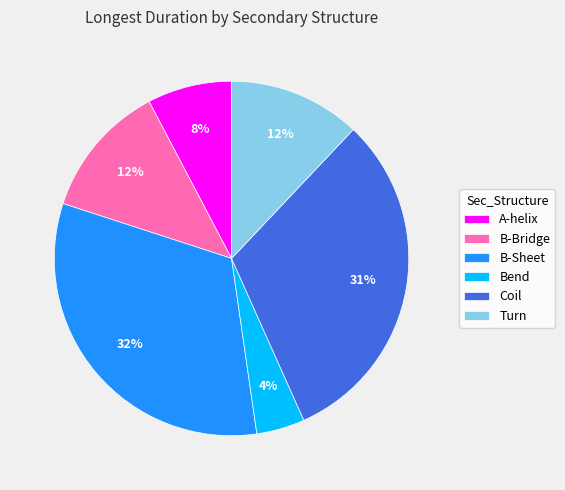

To the nearest percent, what is the combined percentage of Bend and Turn?

16%